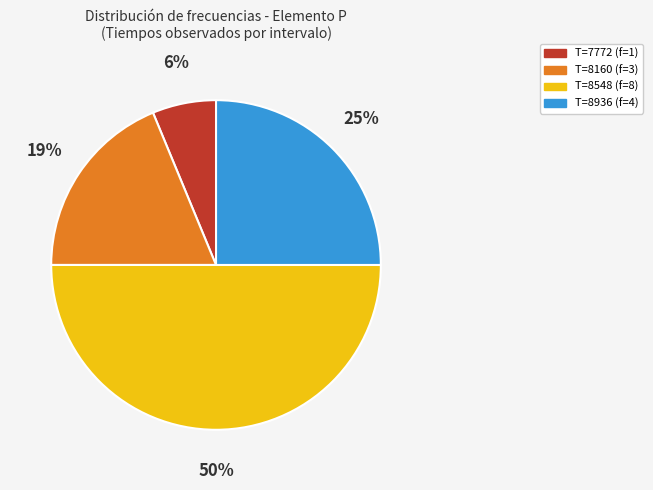

Is the sum of T=7772 (f=1) and T=8936 (f=4) greater than half?

No